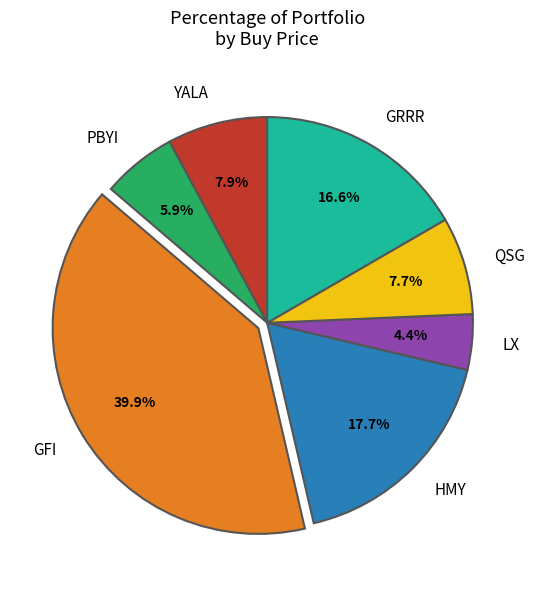

Is it true that GRRR is 9% of the pie?

False